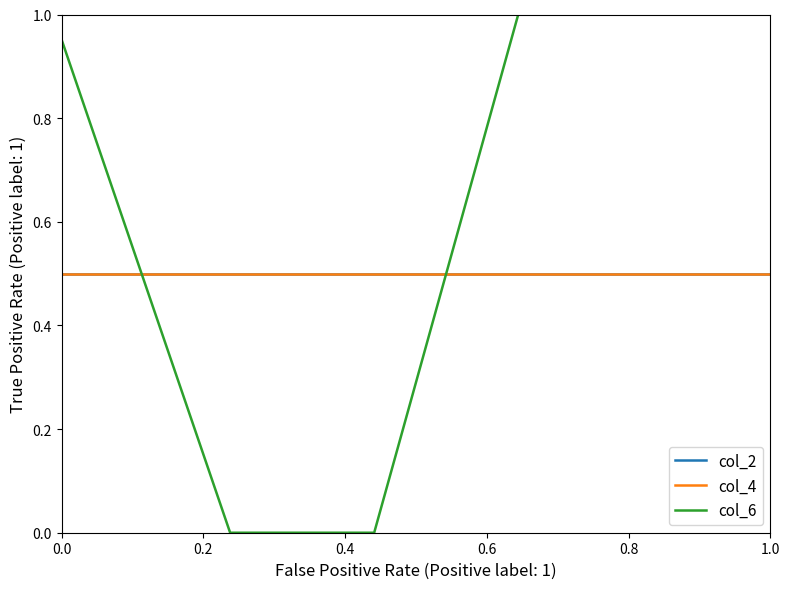

True or false: col_4 and col_2 cross at least once.

False